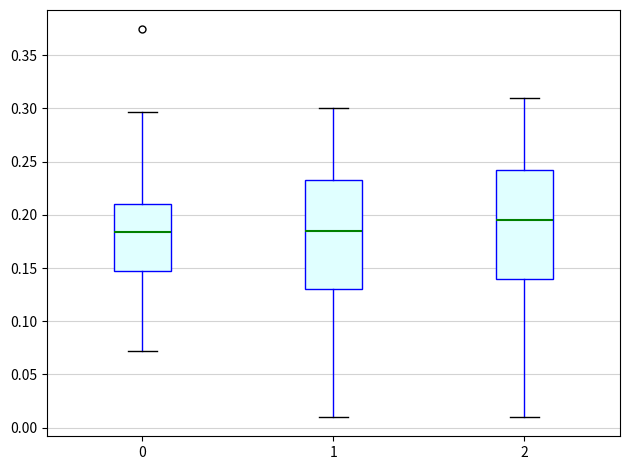

Where is the upper edge of the box at x = 0 on the y-axis? The values are not printed on the chart, so give them approximately, as read against the axis.

0.210